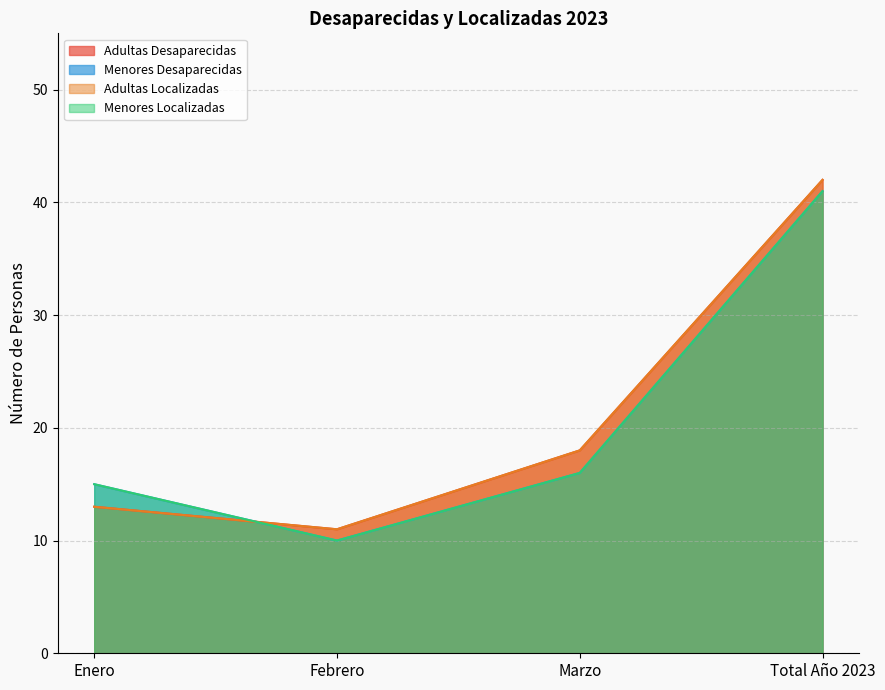

At which category is the sum across all series the highest?

Total Año 2023